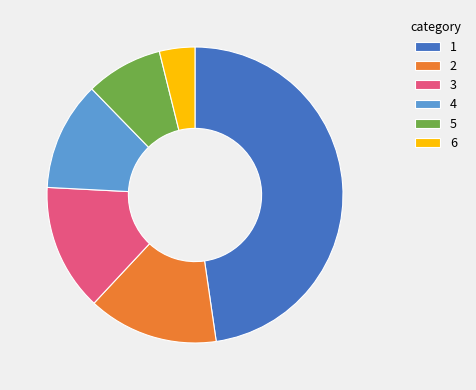

Combined, do 6 and 3 account for over 50%?

No